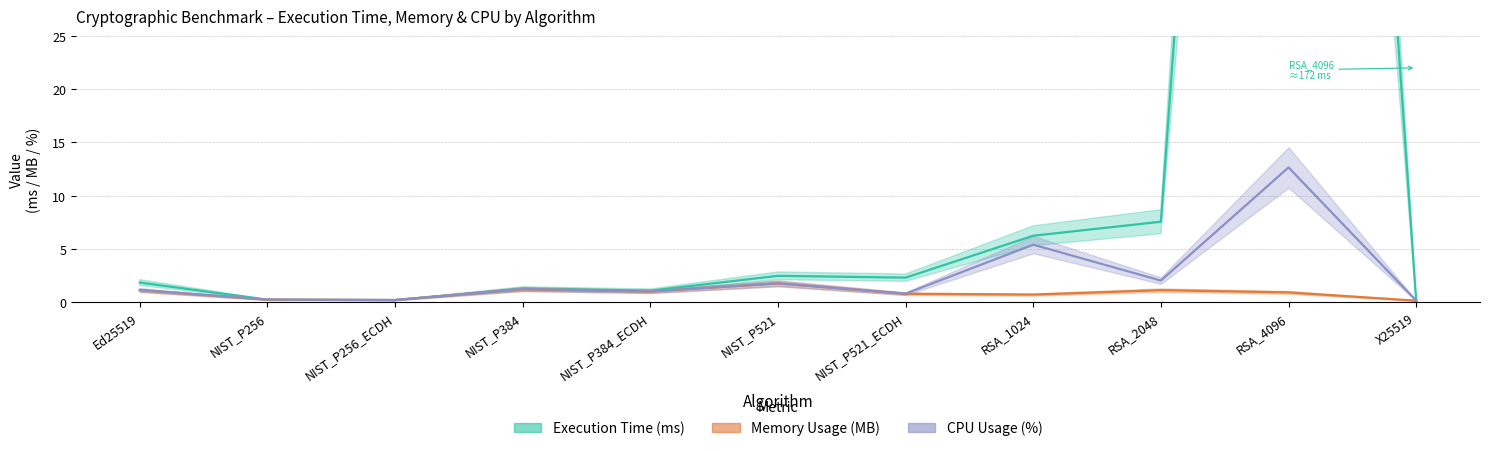

Is the value of Memory Usage (MB) at Ed25519 greater than the value of Execution Time (ms) at NIST_P521_ECDH?

No